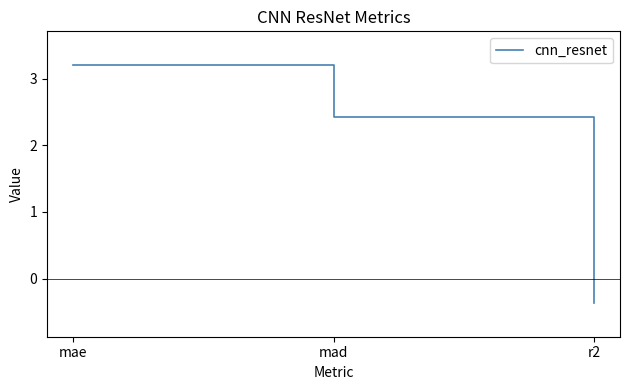

Which category has the highest value across all series?

mae